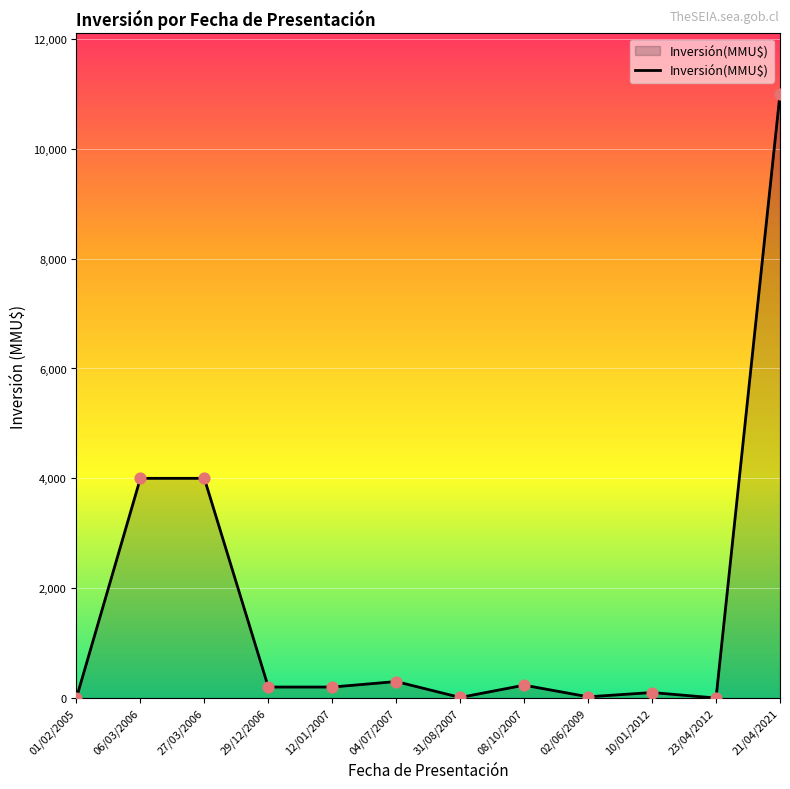

Between 06/03/2006 and 04/07/2007, which is larger?

06/03/2006